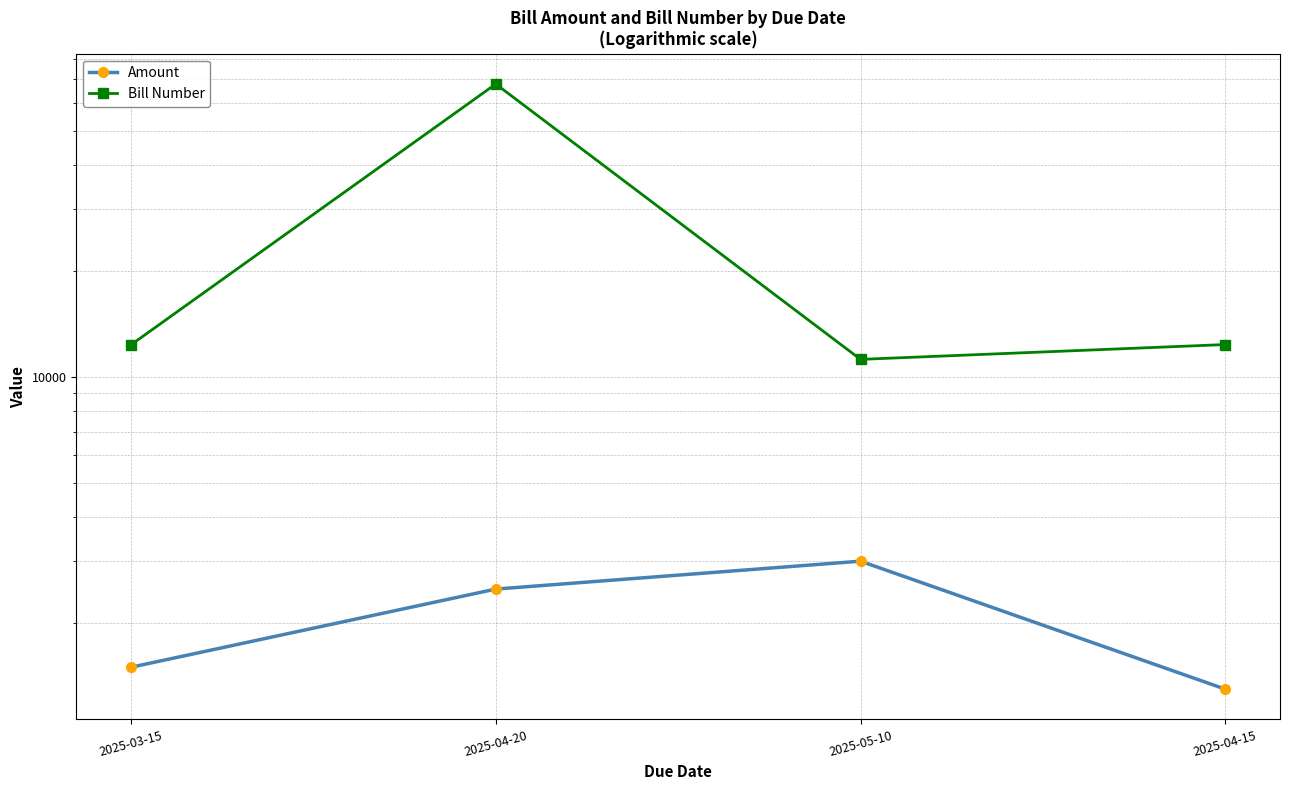

What is the value of the Bill Number point at the 1st from the left?

12345.0